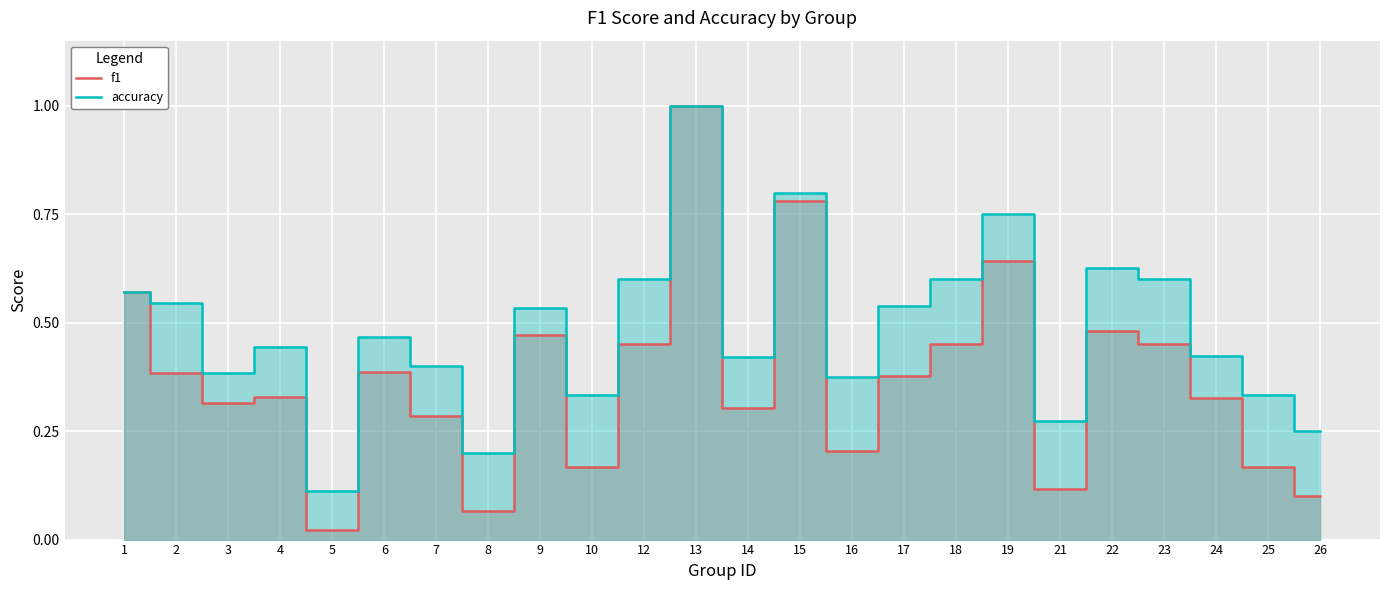

Reading left to right, extract all data points from this chart.

f1: 0.6	0.4	0.3	0.3	0.0	0.4	0.3	0.1	0.5	0.2	0.5	1.0	0.3	0.8	0.2	0.4	0.5	0.6	0.1	0.5	0.5	0.3	0.2	0.1
accuracy: 0.6	0.5	0.4	0.4	0.1	0.5	0.4	0.2	0.5	0.3	0.6	1.0	0.4	0.8	0.4	0.5	0.6	0.8	0.3	0.6	0.6	0.4	0.3	0.2